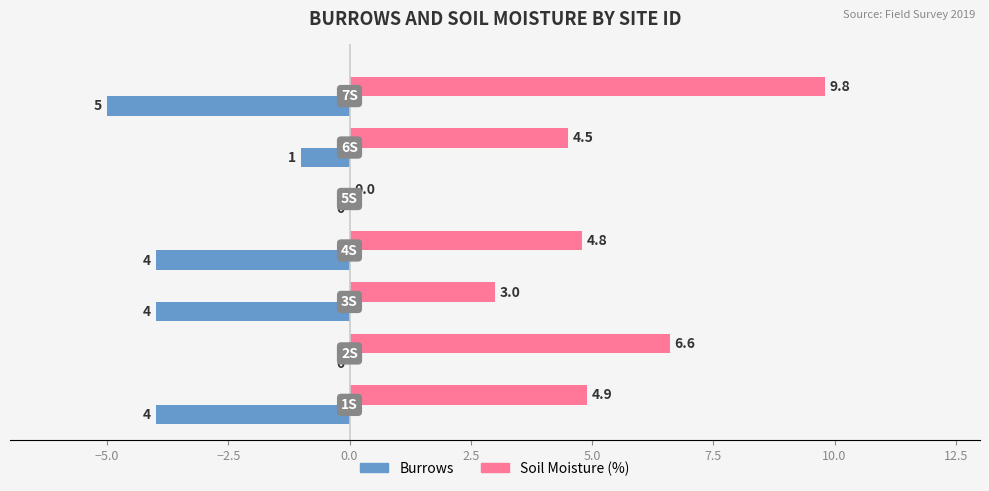

What is the maximum value for Soil Moisture (%)?

9.8